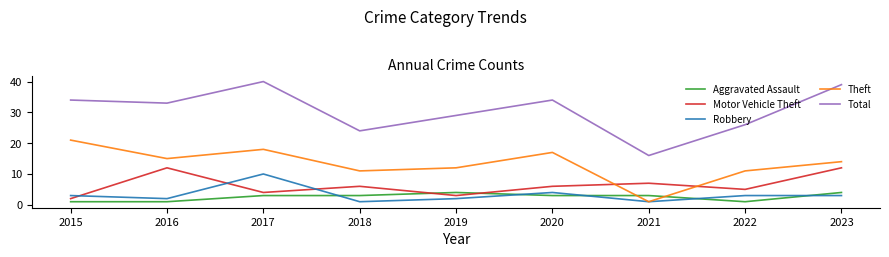

Reading left to right, transcribe all the data shown in this chart.

Aggravated Assault: 2015=1	2016=1	2017=3	2018=3	2019=4	2020=3	2021=3	2022=1	2023=4
Motor Vehicle Theft: 2015=2	2016=12	2017=4	2018=6	2019=3	2020=6	2021=7	2022=5	2023=12
Robbery: 2015=3	2016=2	2017=10	2018=1	2019=2	2020=4	2021=1	2022=3	2023=3
Theft: 2015=21	2016=15	2017=18	2018=11	2019=12	2020=17	2021=1	2022=11	2023=14
Total: 2015=34	2016=33	2017=40	2018=24	2019=29	2020=34	2021=16	2022=26	2023=39